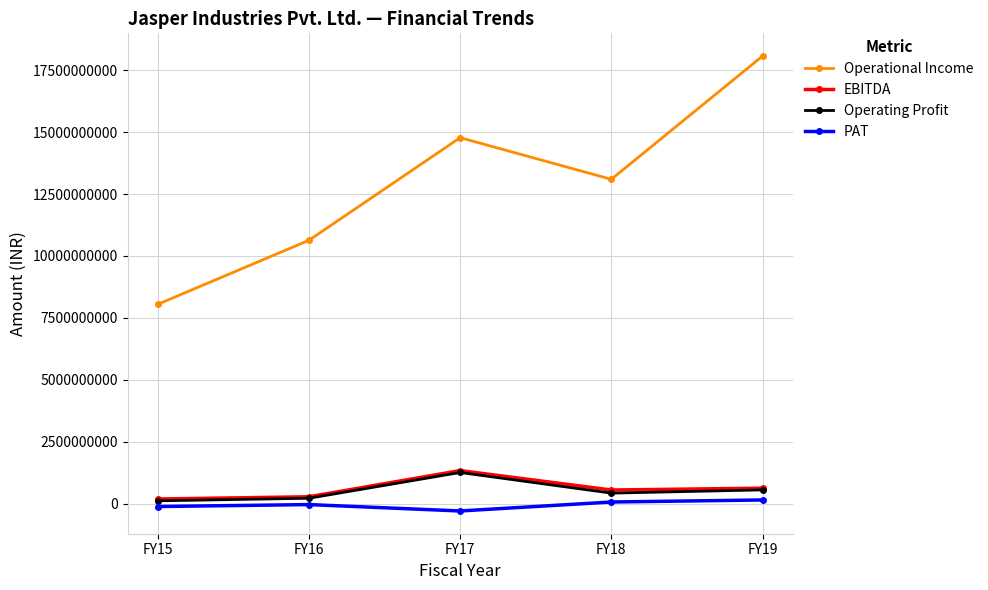

True or false: Operational Income has more than 2 interior local peaks.

False